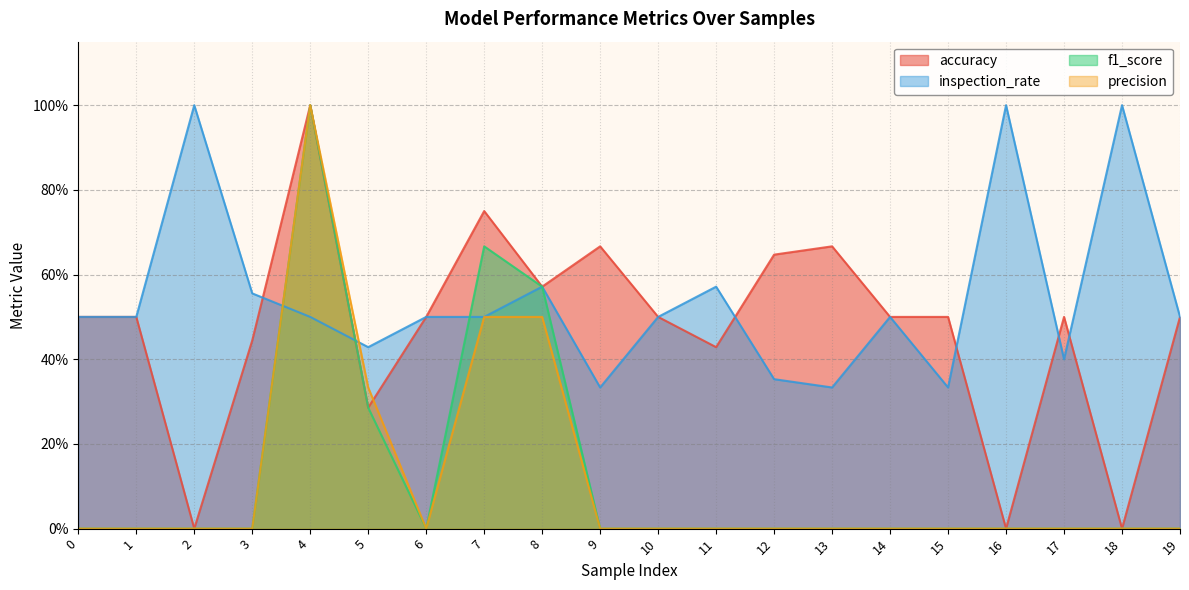

What is the value of the inspection_rate point at the 7th from the left?

0.5